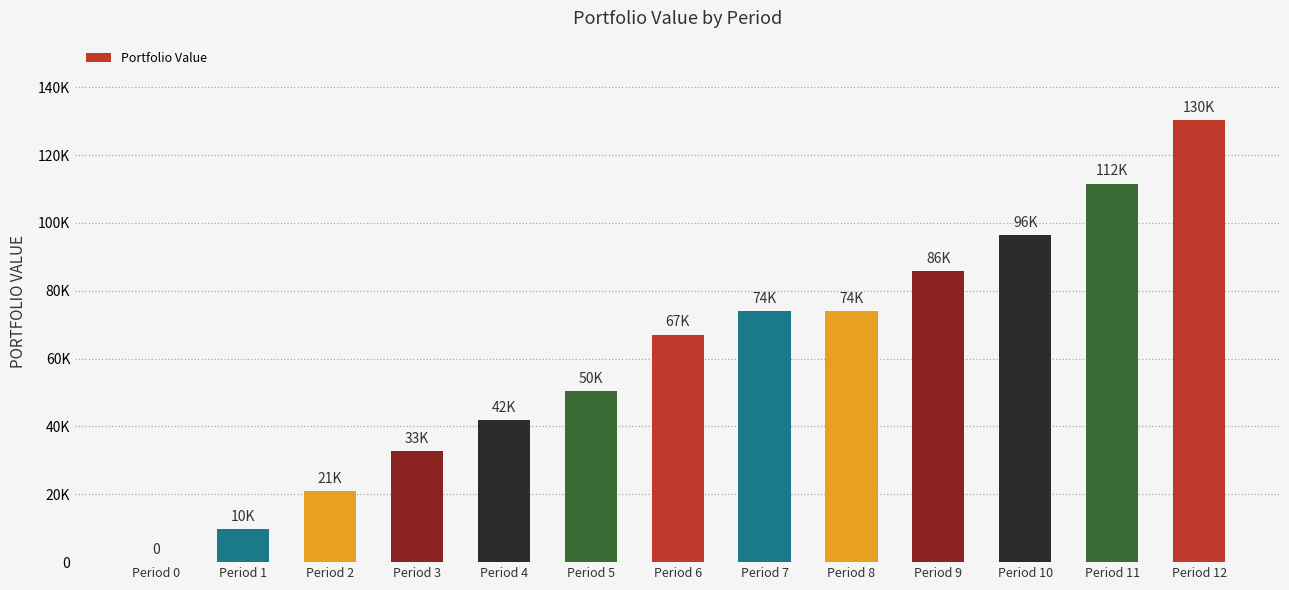

What is the difference between the second highest and minimum values?

111604.7